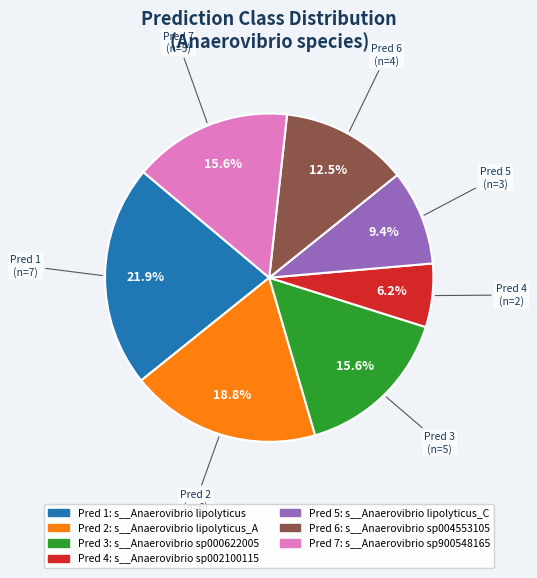

What is the largest slice in the pie chart?

Pred 1